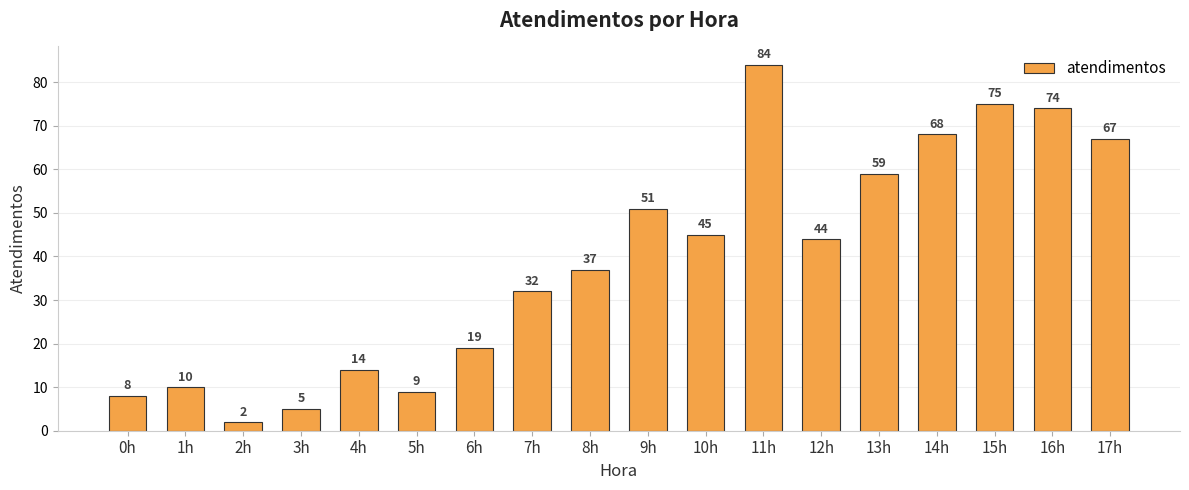

Rank the categories by value from highest to lowest.

11h, 15h, 16h, 14h, 17h, 13h, 9h, 10h, 12h, 8h, 7h, 6h, 4h, 1h, 5h, 0h, 3h, 2h